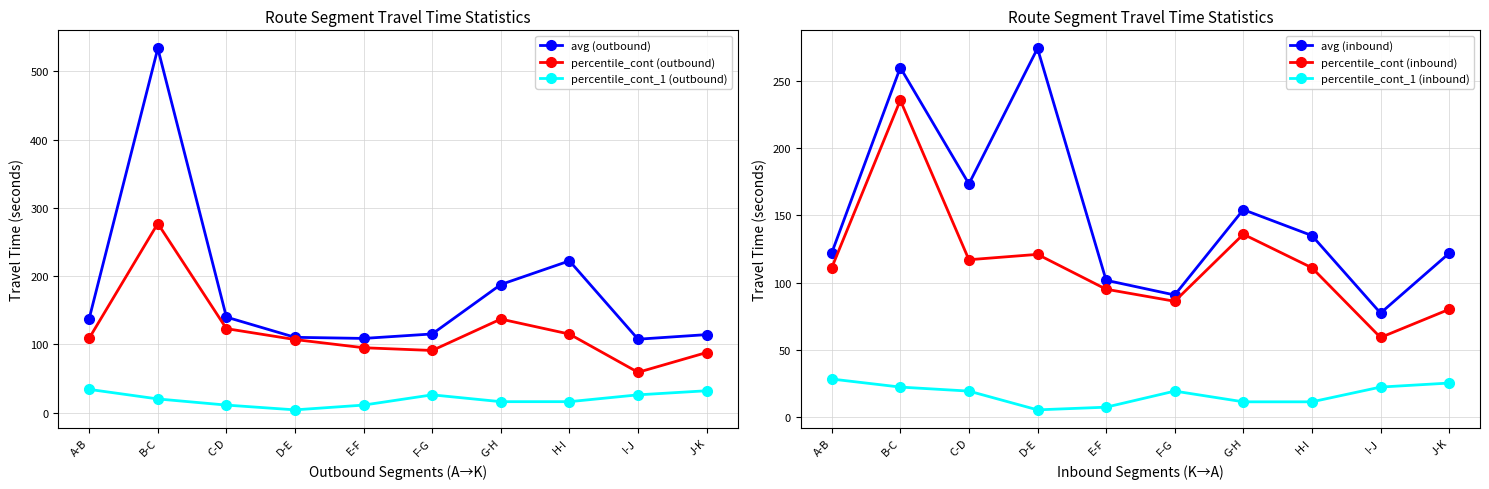

True or false: percentile_cont (outbound) and percentile_cont_1 (inbound) cross at least once.

False